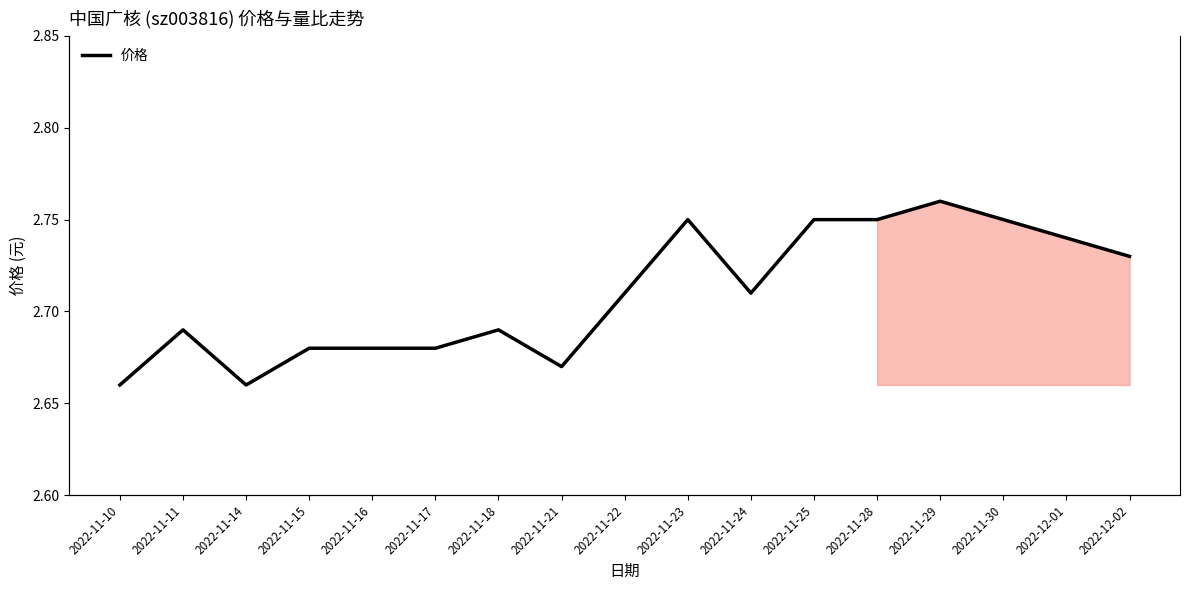

What is the value of the 价格 point at the 2nd from the left?

2.7